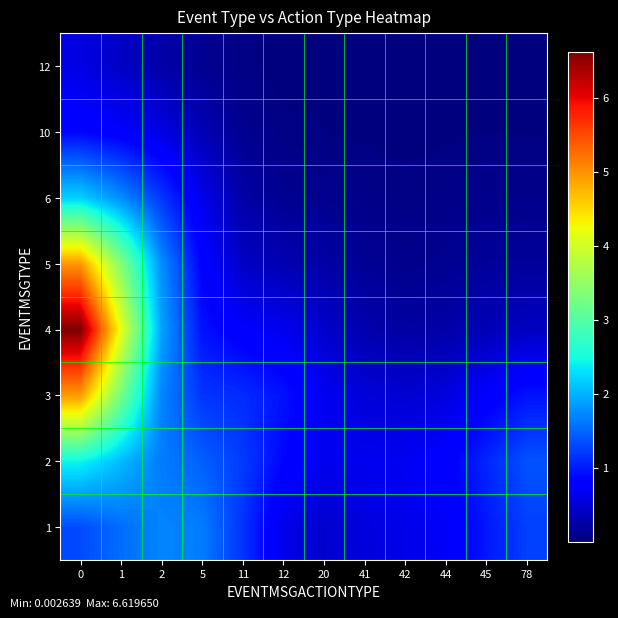

Reading right to left, transcribe all the data shown in this chart.

1: 78=1.2	45=1.0	44=0.7	42=0.6	41=0.6	20=0.5	12=0.6	11=1.2	5=1.6	2=1.7	1=1.5	0=1.3
2: 78=1.4	45=1.1	44=0.8	42=0.7	41=0.7	20=0.7	12=0.9	11=1.2	5=1.5	2=1.6	1=2.1	0=2.4
3: 78=1.0	45=0.8	44=0.6	42=0.5	41=0.5	20=0.7	12=0.9	11=1.1	5=1.2	2=1.7	1=3.3	0=4.9
4: 78=0.4	45=0.3	44=0.2	42=0.2	41=0.3	20=0.5	12=0.7	11=0.8	5=0.9	2=1.9	1=4.2	0=6.6
5: 78=0.2	45=0.2	44=0.1	42=0.1	41=0.1	20=0.2	12=0.3	11=0.4	5=0.8	2=1.8	1=3.4	0=5.0
6: 78=0.1	45=0.1	44=0.1	42=0.0	41=0.1	20=0.1	12=0.1	11=0.2	5=0.6	2=1.2	1=1.8	0=2.2
10: 78=0.0	45=0.0	44=0.0	42=0.0	41=0.0	20=0.0	12=0.0	11=0.1	5=0.3	2=0.6	1=0.8	0=0.9
12: 78=0.0	45=0.0	44=0.0	42=0.0	41=0.0	20=0.0	12=0.0	11=0.0	5=0.1	2=0.3	1=0.4	0=0.6